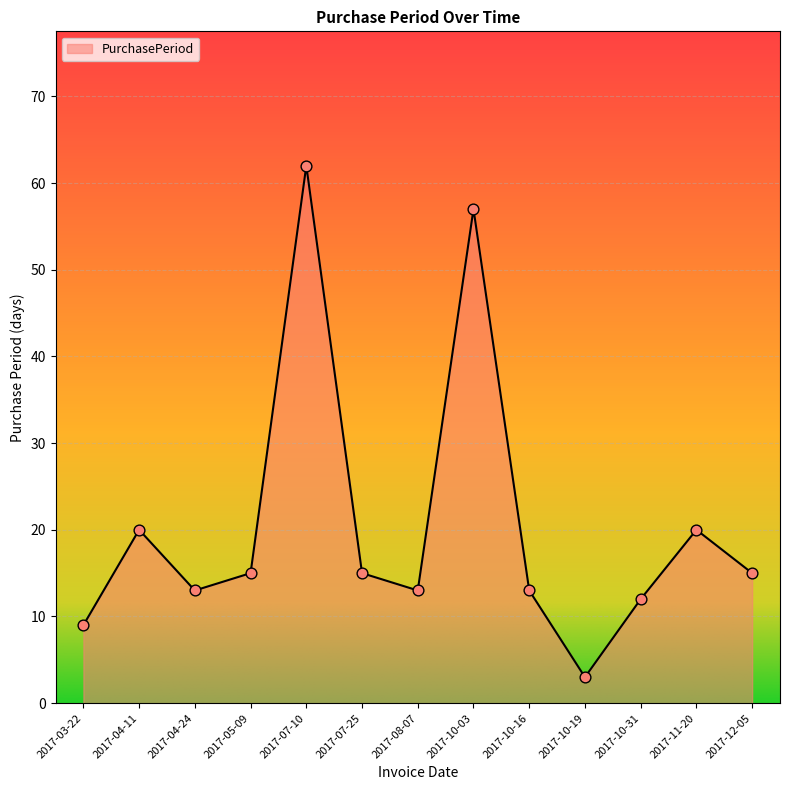

What is the ratio of the value at 2017-10-16 to the value at 2017-07-10?

0.2